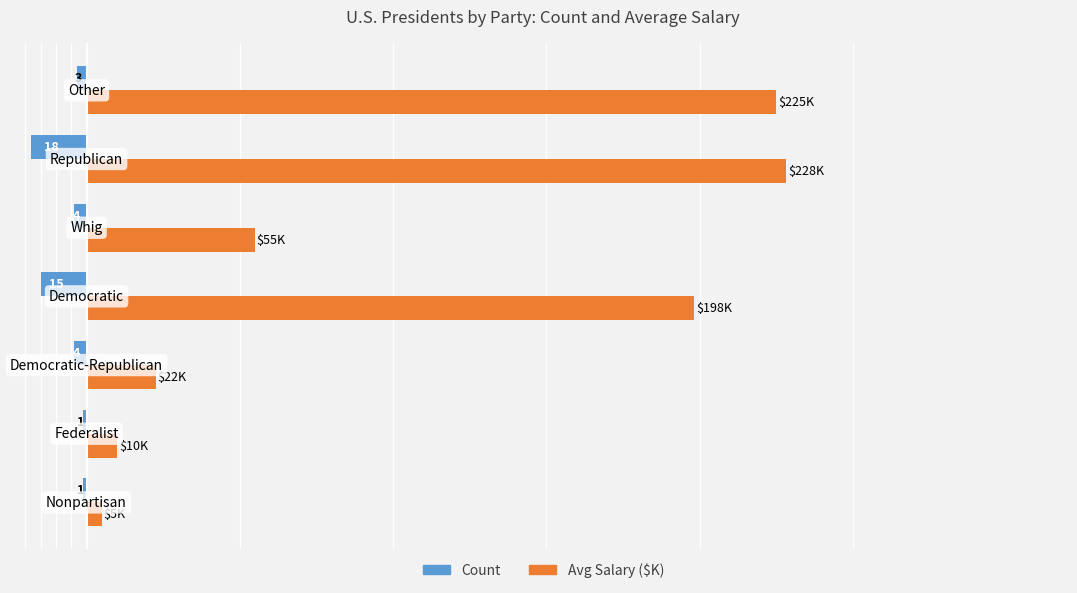

What are all the series names shown in the legend?

Count, Avg Salary ($K)